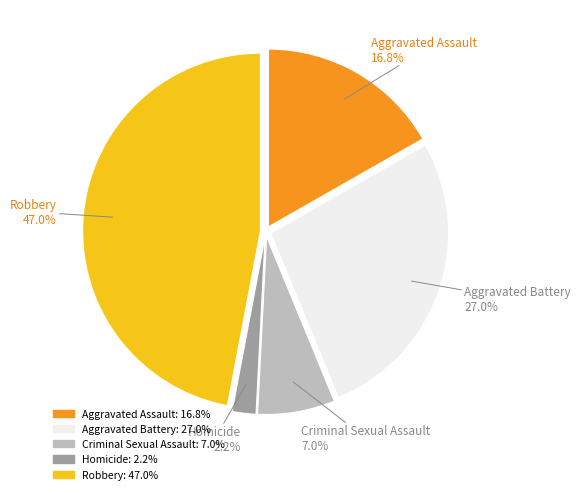

To the nearest percent, what percentage of the pie is Aggravated Battery?

27%